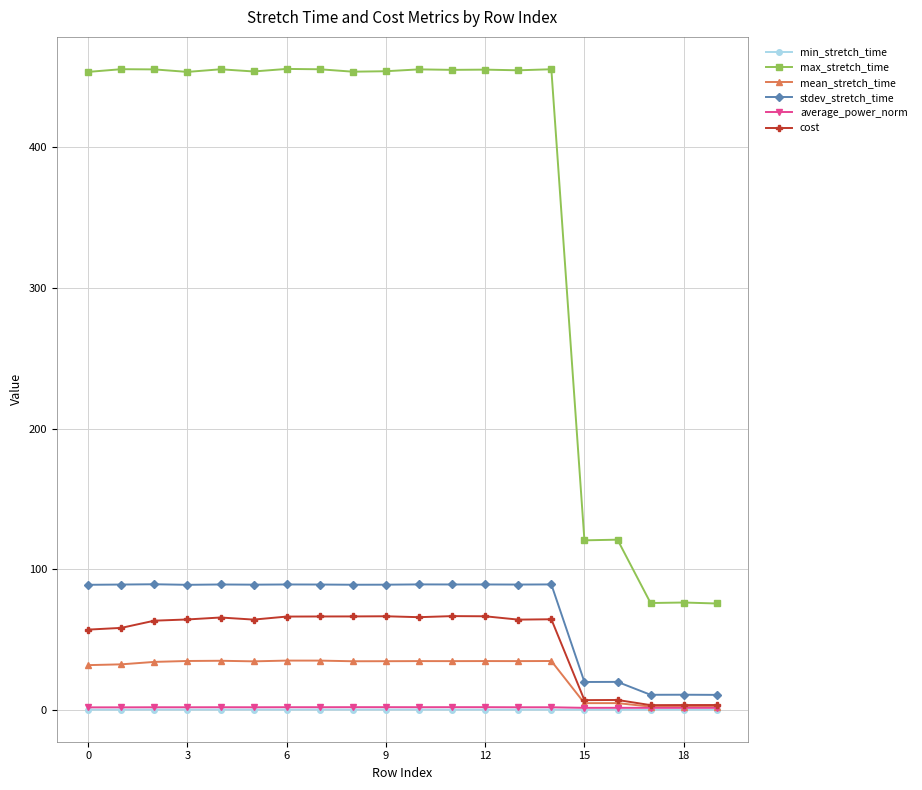

True or false: stdev_stretch_time and min_stretch_time intersect in this chart.

False